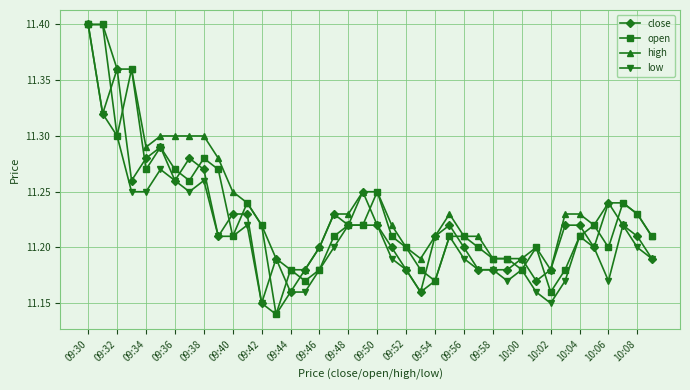

Which series has the largest total across all categories?

high